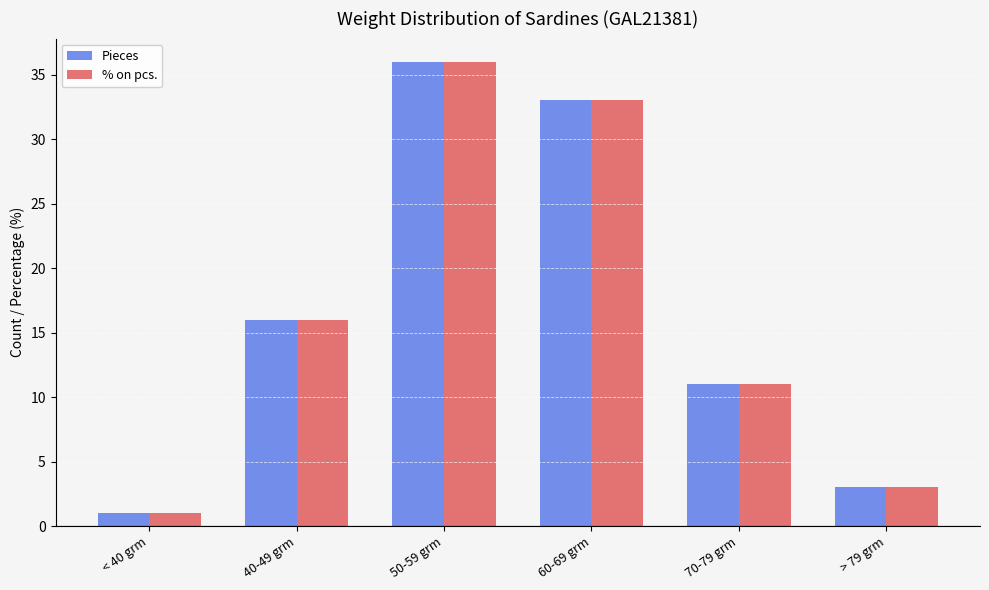

Reading left to right, transcribe all the data shown in this chart.

Pieces: < 40 grm=1	40-49 grm=16	50-59 grm=36	60-69 grm=33	70-79 grm=11	> 79 grm=3
% on pcs.: < 40 grm=1	40-49 grm=16	50-59 grm=36	60-69 grm=33	70-79 grm=11	> 79 grm=3